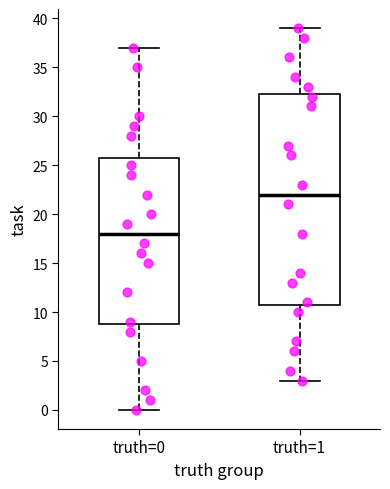

Which box is the tallest, from its lower edge to its upper edge?

truth=1